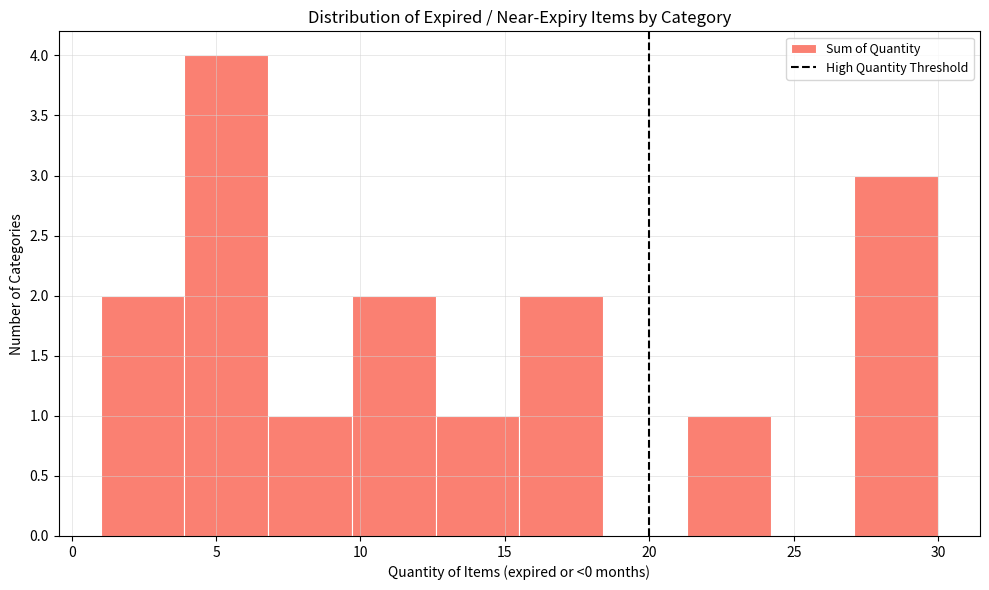

Reading left to right, list every bar in this chart as the range it spans on the x-axis followed by its height. Neither the bar edges nor the heights are printed on the chart, so give them approximately, as read against the axes.

1.0 to 3.9: 2
3.9 to 6.8: 4
6.8 to 9.7: 1
9.7 to 12.6: 2
12.6 to 15.5: 1
15.5 to 18.4: 2
18.4 to 21.3: 0
21.3 to 24.2: 1
24.2 to 27.1: 0
27.1 to 30.0: 3